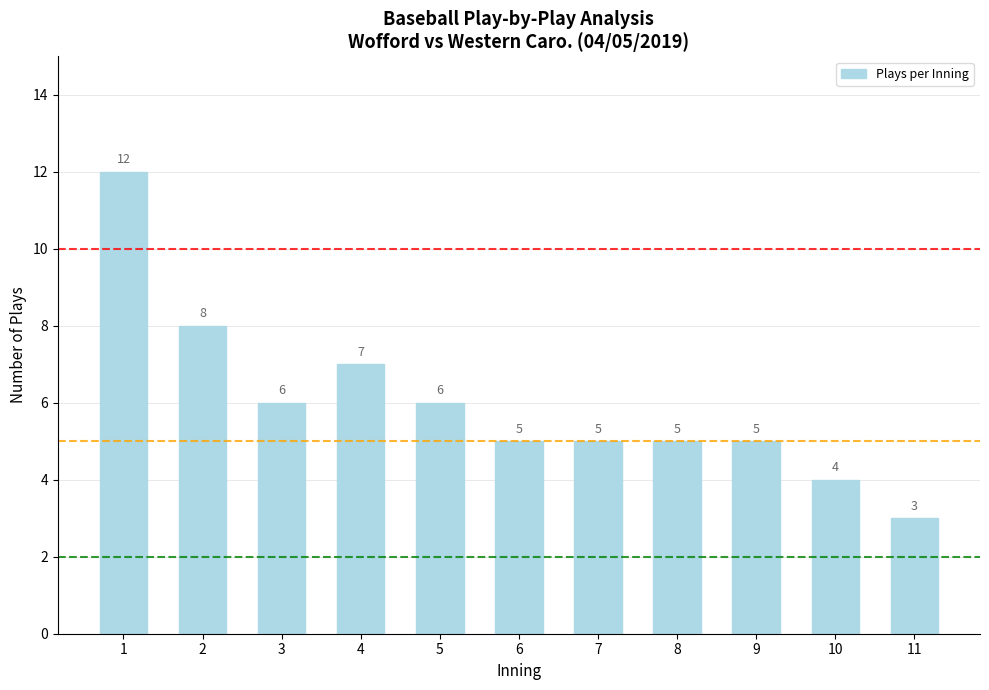

How many distinct data groups are displayed?

1